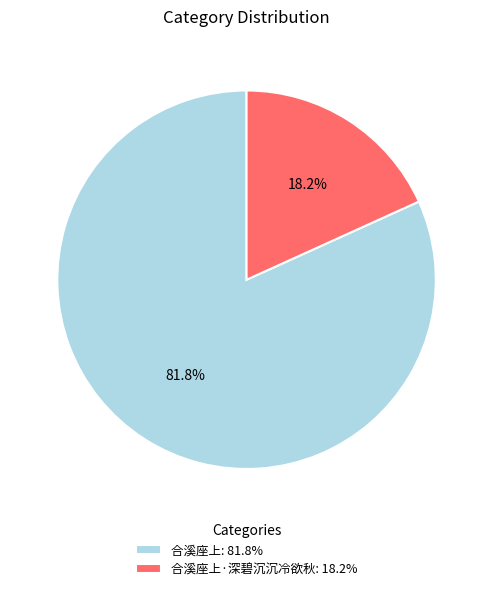

Which has a higher value, 合溪座上: 81.8% or 合溪座上·深碧沉沉冷欲秋: 18.2%?

合溪座上: 81.8%